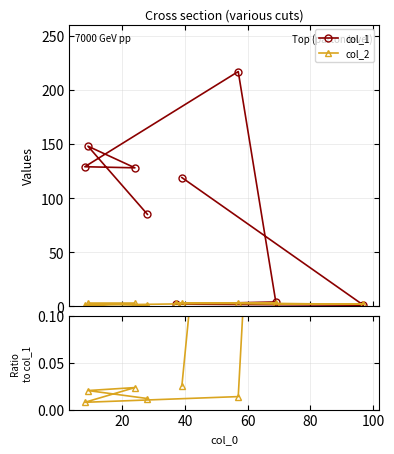

What is the sum of all col_2 values?

22